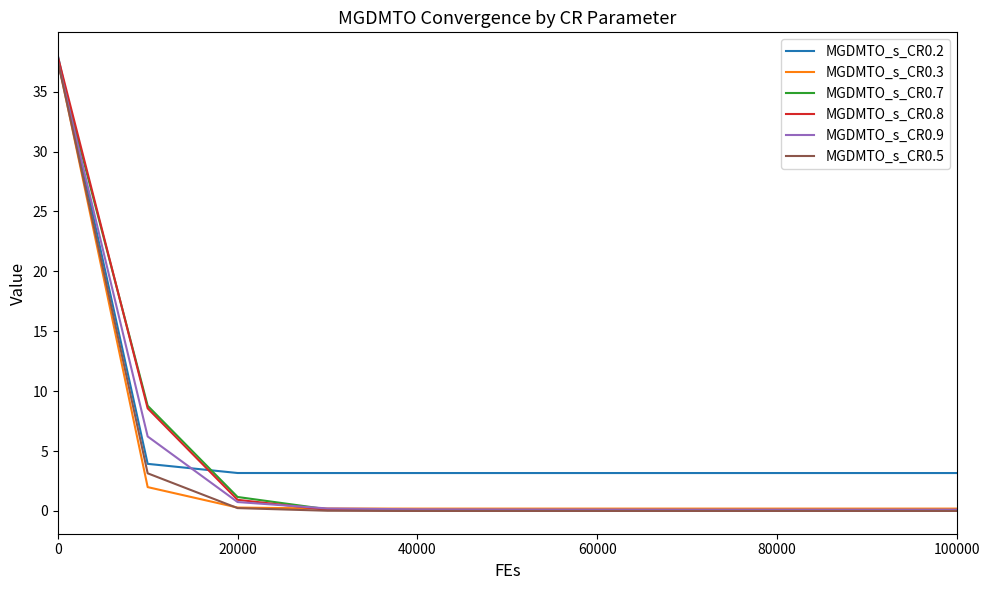

What is the greatest value displayed?

38.0